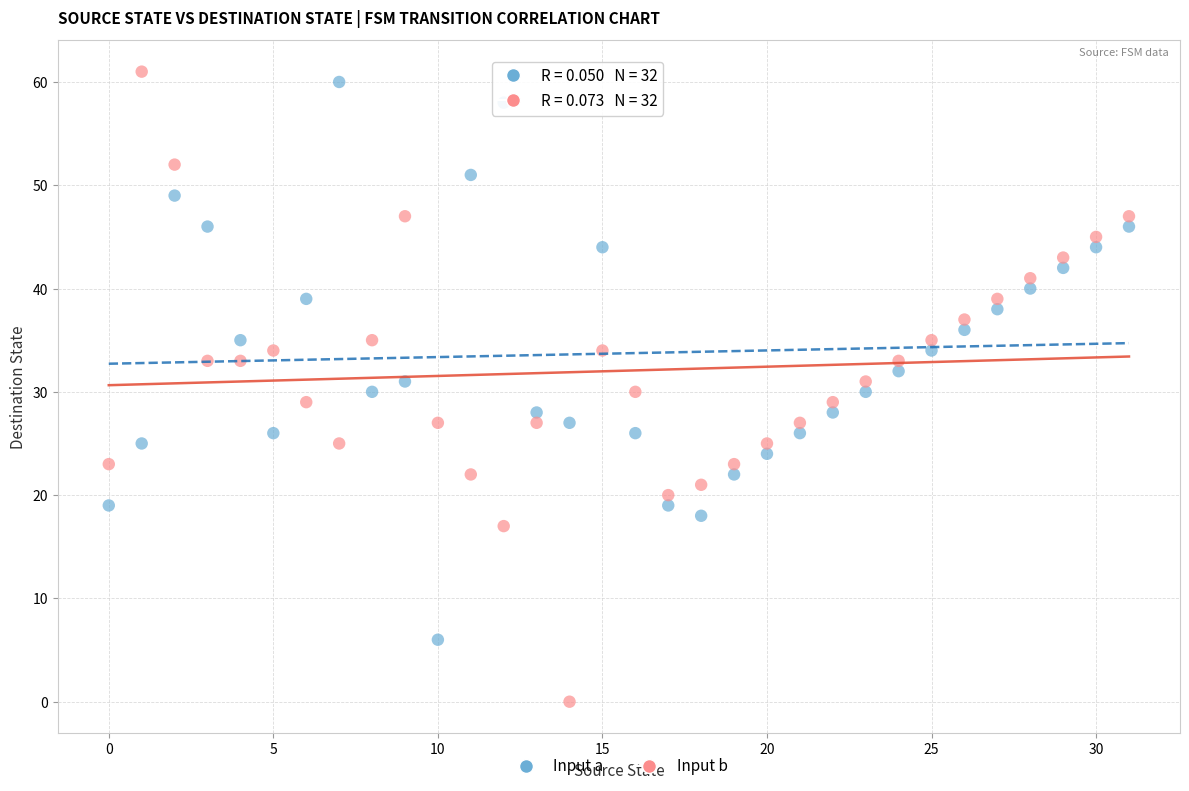

Across all data points, what is the range of Y values (max minus min)?

61